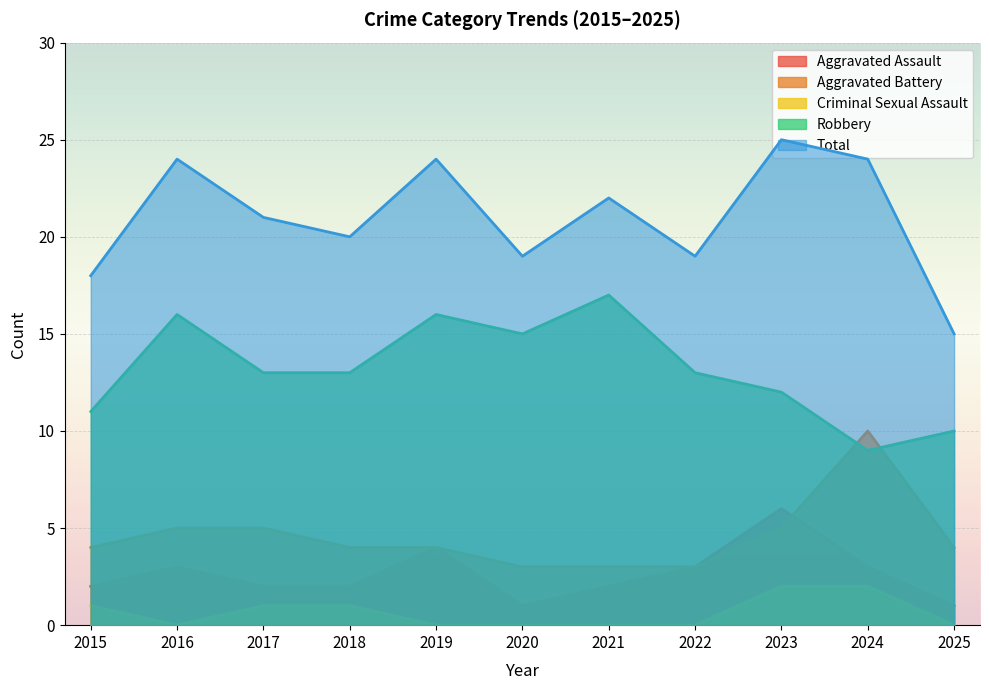

Read the Robbery value at 2022.

13